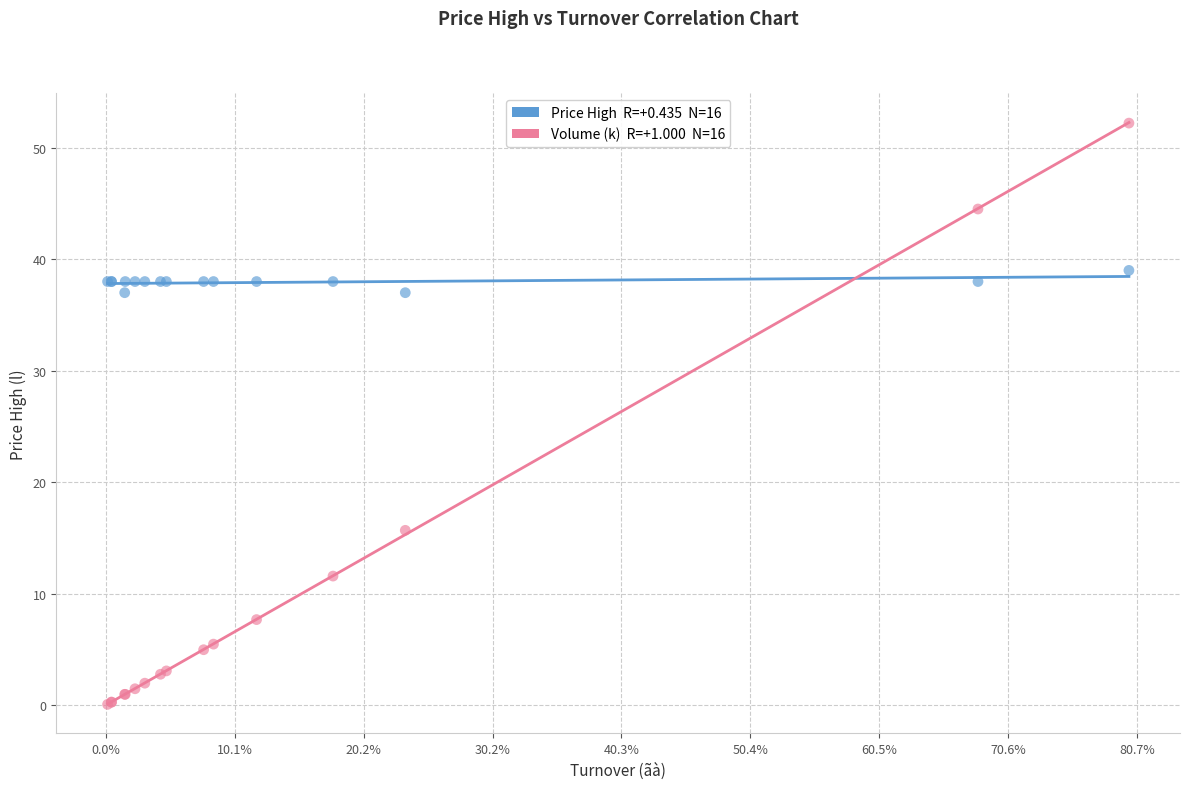

Across all series, what Y value is closest to 26?

15.7